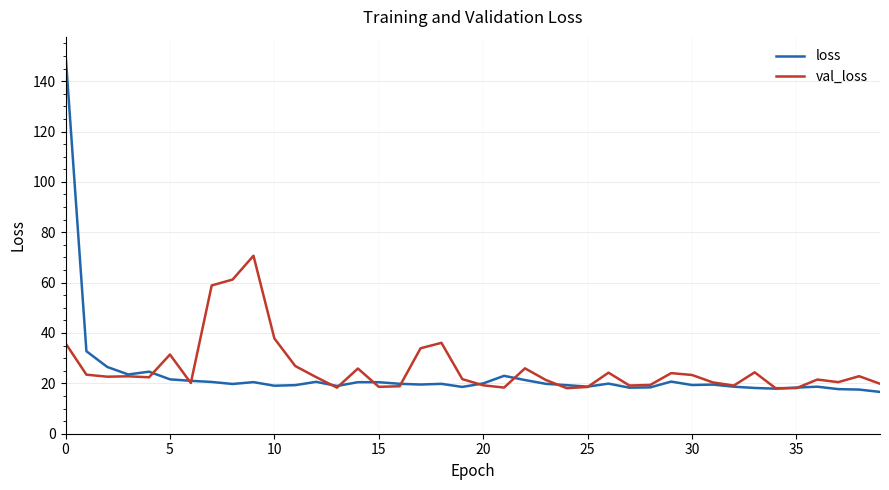

At how many categories does at least one series exceed 56?

4